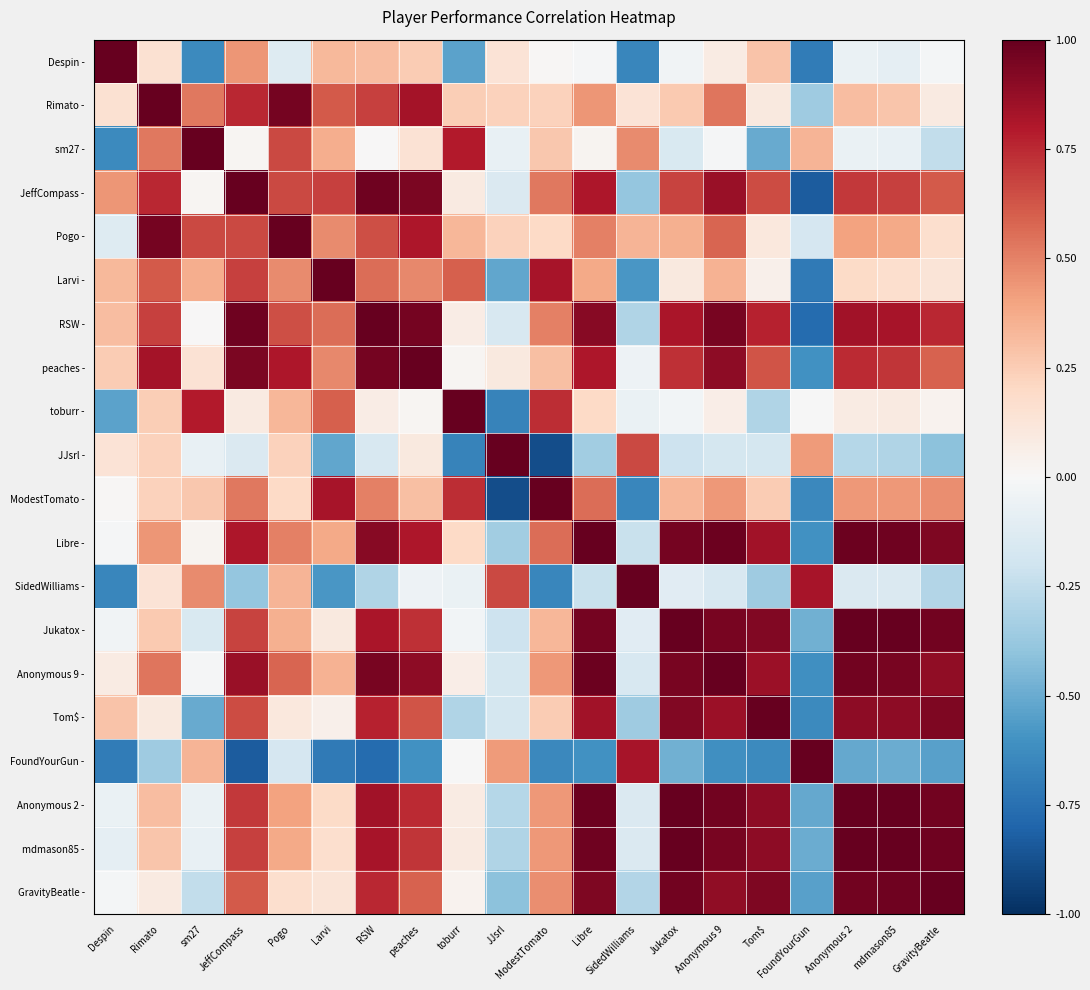

What is the total value across all series at Despin?

0.1